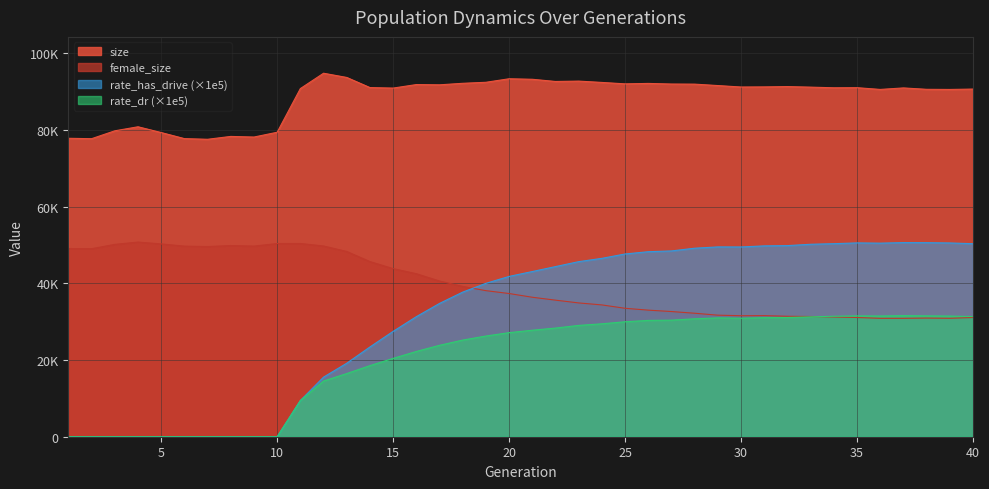

Reading right to left, what are all the values shown in this chart?

size: 90661.0	90561.0	90595.0	90958.0	90566.0	91021.0	90993.0	91164.0	91306.0	91224.0	91195.0	91575.0	91946.0	91973.0	92131.0	92018.0	92390.0	92735.0	92639.0	93214.0	93348.0	92429.0	92163.0	91765.0	91831.0	90916.0	91049.0	93687.0	94788.0	90788.0	79398.0	78148.0	78311.0	77565.0	77740.0	79321.0	80826.0	79774.0	77719.0	77826.0
female_size: 31085.0	30882.0	30938.0	30875.0	30873.0	31089.0	31222.0	31349.0	31412.0	31584.0	31555.0	31698.0	32202.0	32645.0	33010.0	33492.0	34371.0	34891.0	35614.0	36371.0	37343.0	38091.0	39191.0	40602.0	42509.0	43834.0	45671.0	48308.0	49737.0	50390.0	50374.0	49711.0	49853.0	49590.0	49699.0	50275.0	50759.0	50158.0	49030.0	49076.0
rate_has_drive: 50337.7	50527.5	50601.7	50620.2	50477.9	50541.6	50342.1	50187.7	49838.7	49766.7	49481.9	49500.2	49160.3	48451.2	48247.8	47655.5	46516.7	45654.3	44367.1	43075.9	41807.8	40000.3	37712.4	34762.4	31307.9	27473.8	23404.5	19168.9	15541.0	9438.3	0.0	0.0	0.0	0.0	0.0	0.0	0.0	0.0	0.0	0.0
rate_dr: 31335.8	31469.6	31517.2	31579.6	31483.1	31505.8	31420.3	31264.7	31085.8	31041.0	30901.2	30992.3	30755.5	30400.0	30330.9	29977.8	29445.2	29027.6	28334.6	27772.1	27137.8	26258.5	25202.2	23839.5	22235.9	20429.8	18543.8	16473.8	14523.1	9438.3	0.0	0.0	0.0	0.0	0.0	0.0	0.0	0.0	0.0	0.0